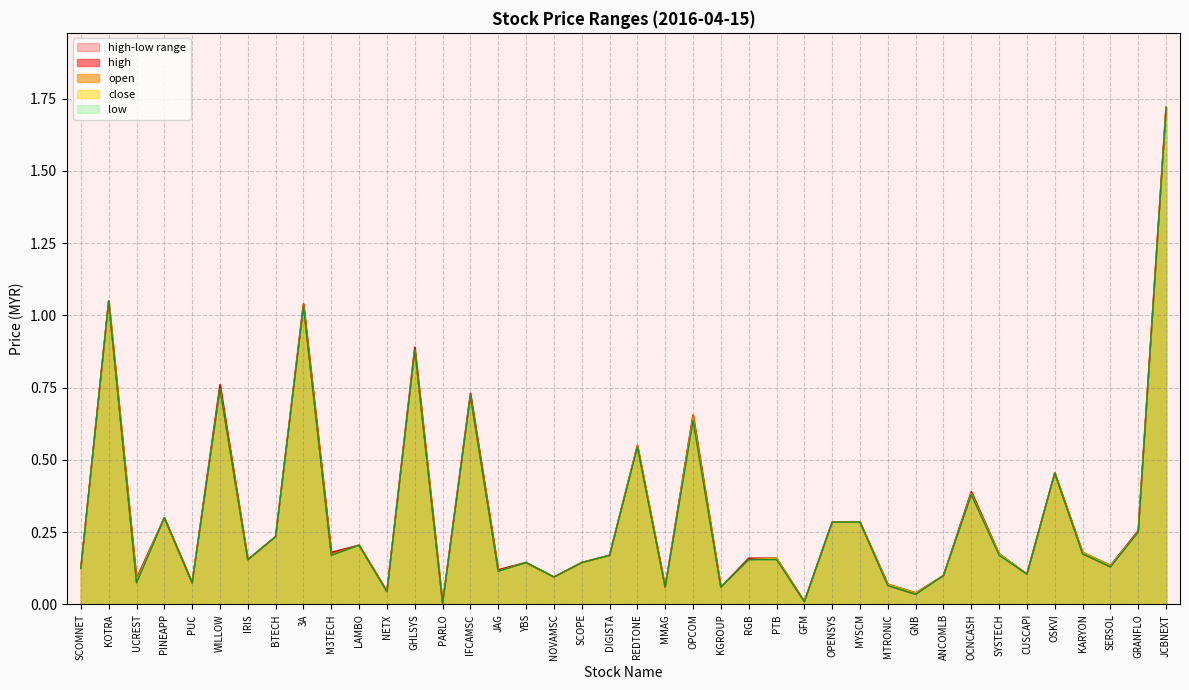

What is the label of the 25th point from the left?

RGB